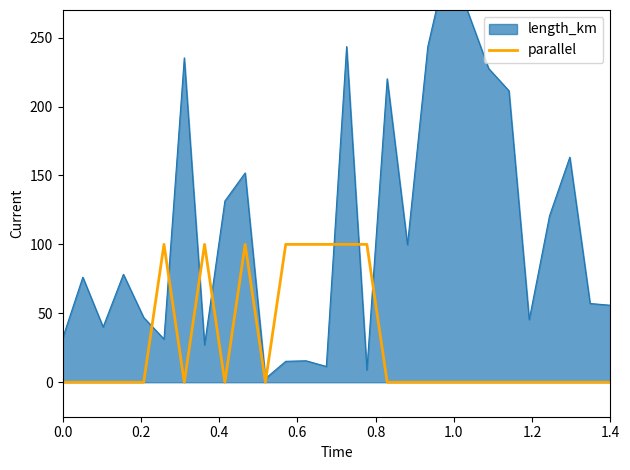

What is the highest value of the parallel series?

100